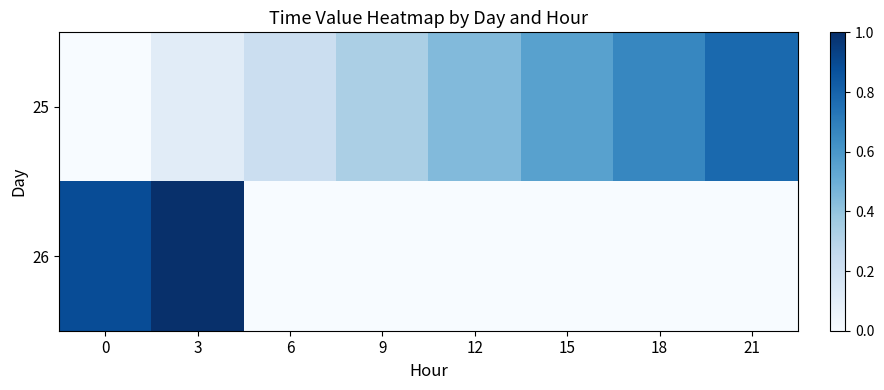

Reading right to left, list all the values displayed in this chart.

25: 21=0.8	18=0.7	15=0.6	12=0.4	9=0.3	6=0.2	3=0.1	0=0.0
26: 21=0.0	18=0.0	15=0.0	12=0.0	9=0.0	6=0.0	3=1.0	0=0.9